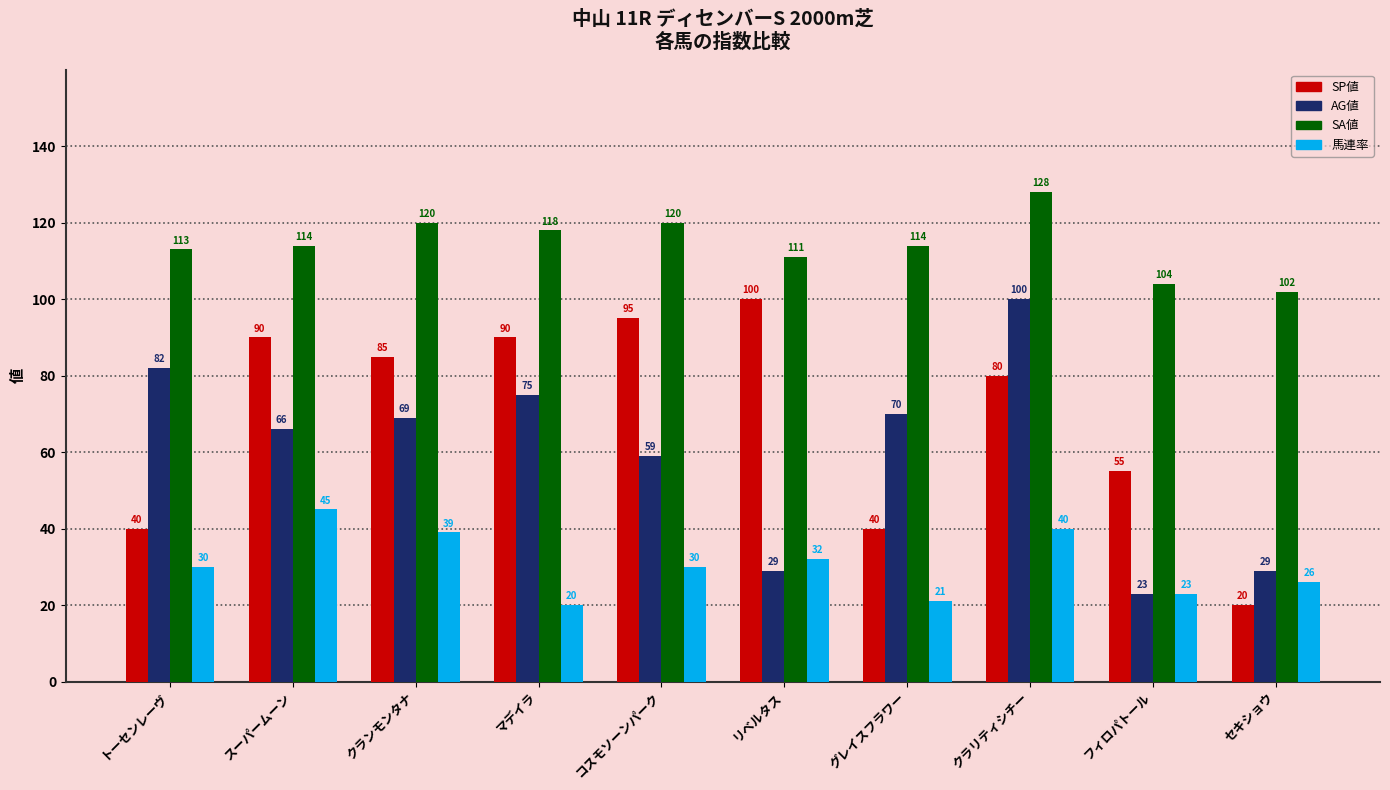

Reading left to right, transcribe all the data shown in this chart.

SP値: 40	90	85	90	95	100	40	80	55	20
AG値: 82	66	69	75	59	29	70	100	23	29
SA値: 113	114	120	118	120	111	114	128	104	102
馬連率: 30	45	39	20	30	32	21	40	23	26